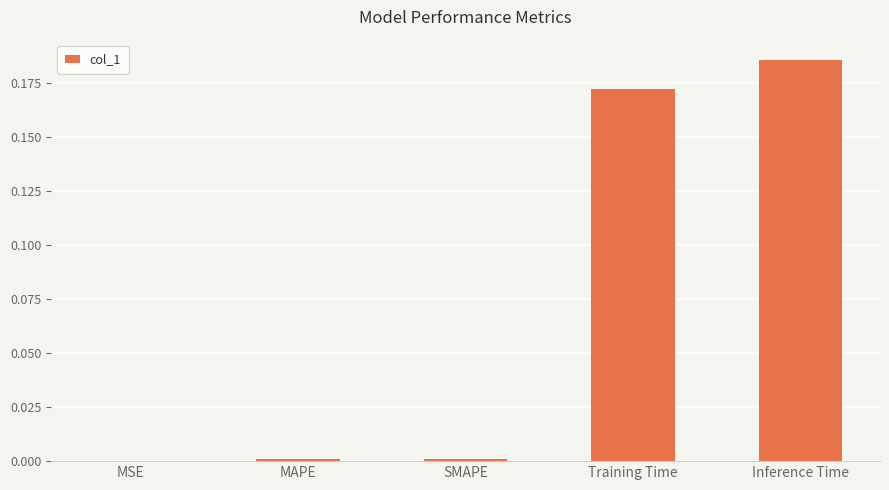

Are the bars grouped side by side (vs. stacked)?

No